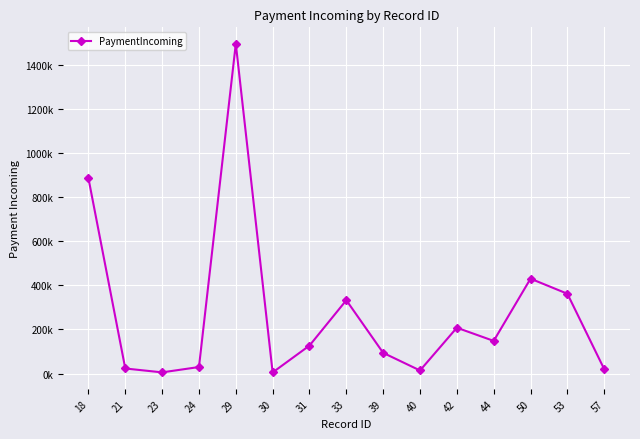

Does the chart have visible grid lines?

Yes